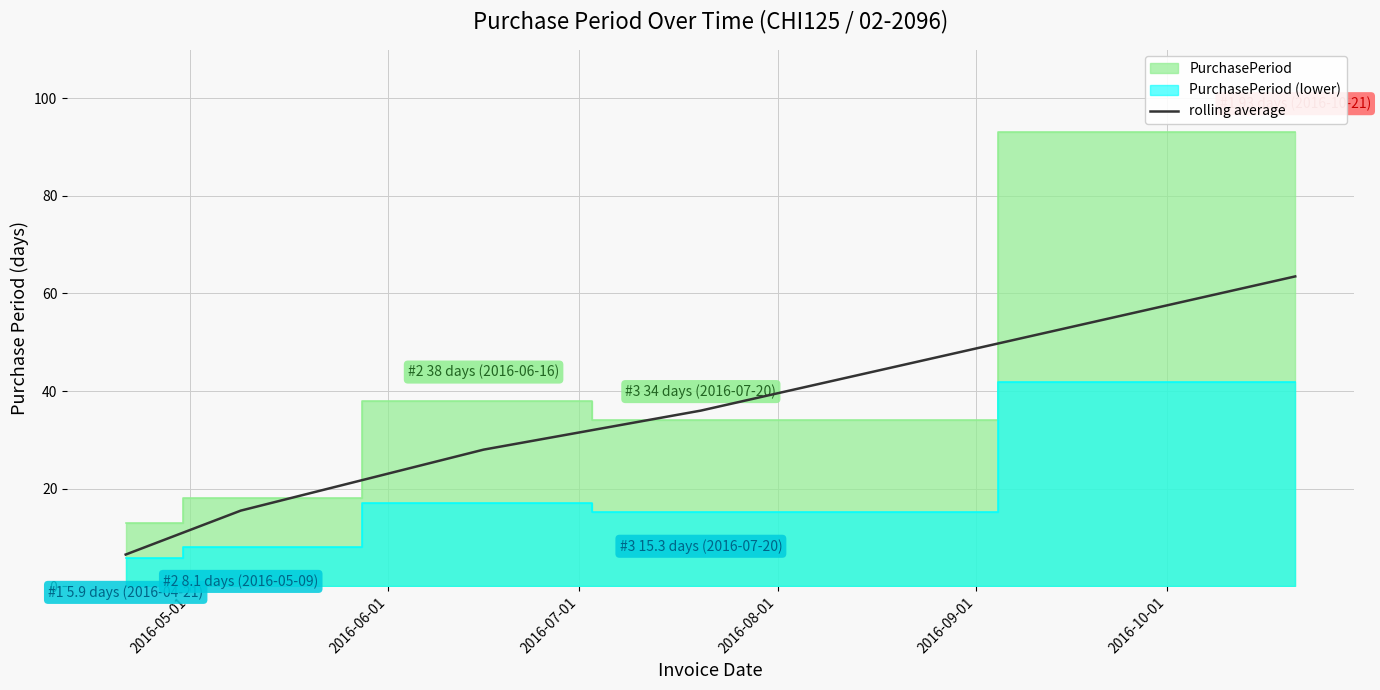

What is the lowest value of the rolling average series?

6.5